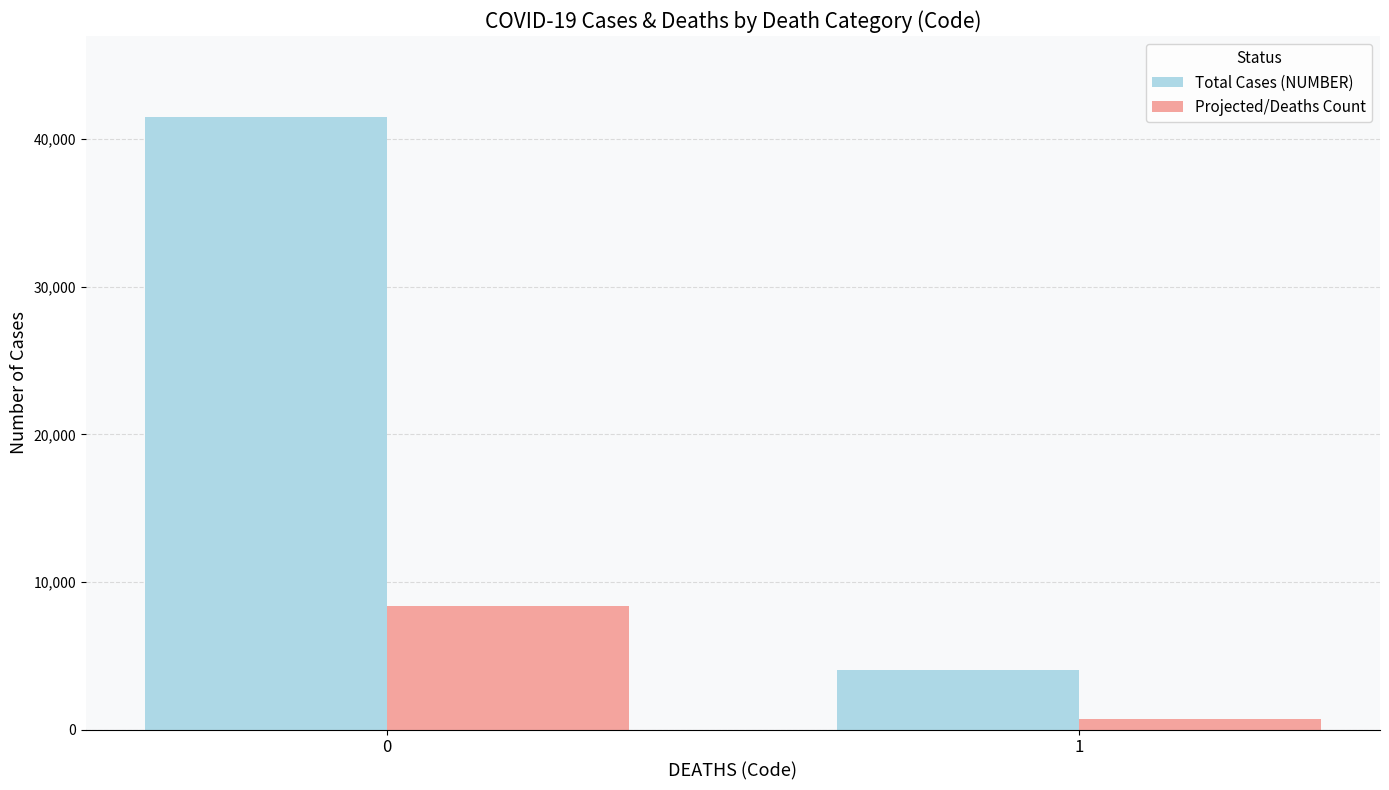

How many series are shown in this chart?

2